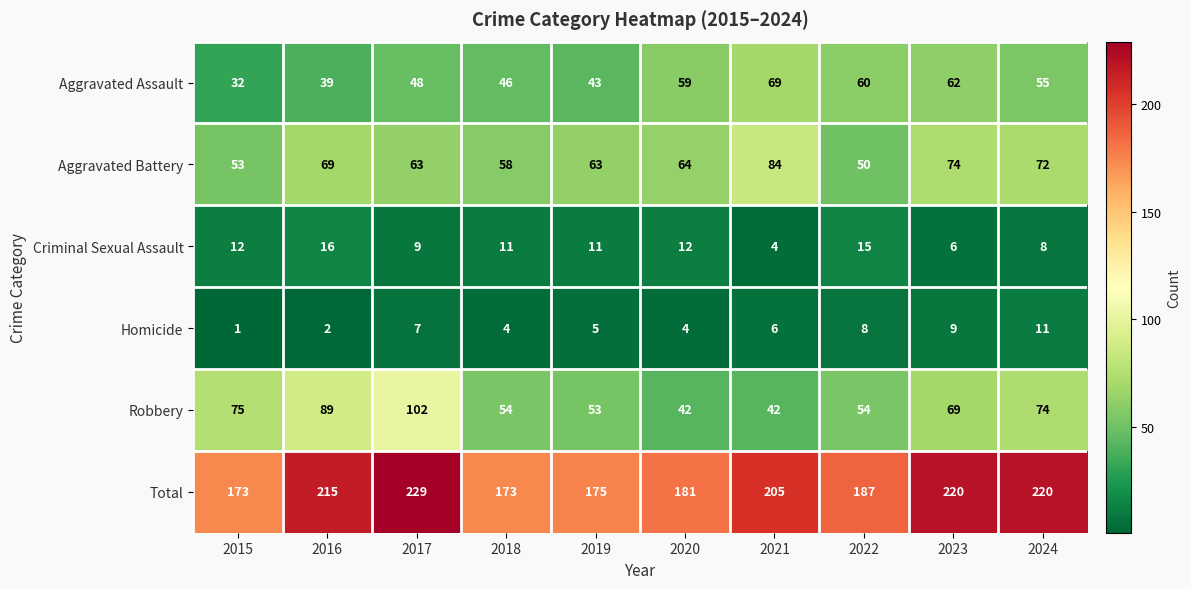

Which series has the widest spread of values?

Robbery